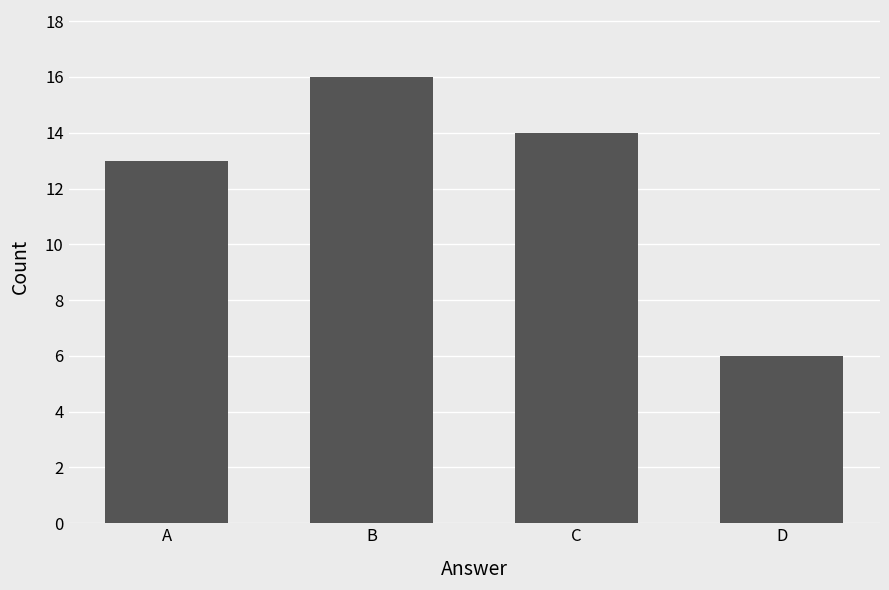

At which label is the value closest to 11?

A